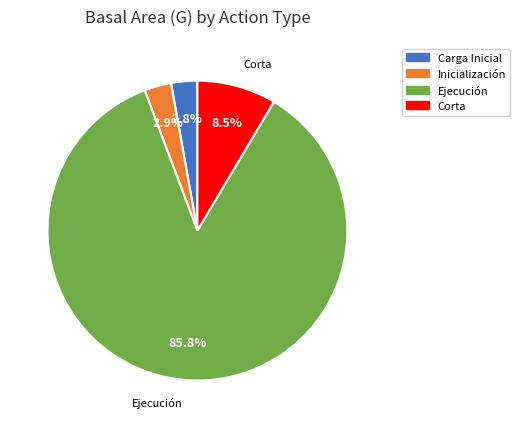

To the nearest percent, what is the average slice percentage?

25%